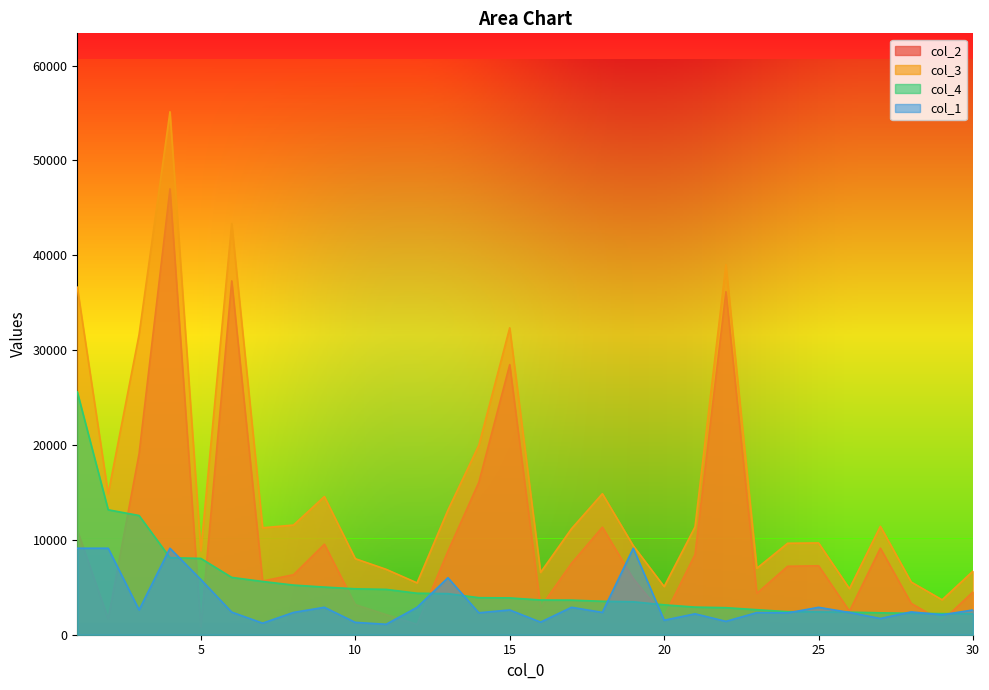

Reading left to right, extract all data points from this chart.

col_2: 1=11032	2=1687	3=19070	4=47001	5=809	6=37298	7=5661	8=6327	9=9544	10=3174	11=2114	12=1091	13=8805	14=16067	15=28469	16=2911	17=7524	18=11338	19=5911	20=1926	21=8453	22=36157	23=4362	24=7216	25=7268	26=2481	27=9120	28=3295	29=1456	30=4514
col_3: 1=36629	2=14856	3=31635	4=55123	5=8852	6=43339	7=11273	8=11559	9=14565	10=8014	11=6893	12=5465	13=13136	14=19970	15=32349	16=6569	17=11171	18=14863	19=9383	20=5076	21=11364	22=39005	23=6999	24=9643	25=9673	26=4857	27=11429	28=5553	29=3680	30=6707
col_4: 1=25597	2=13169	3=12565	4=8122	5=8043	6=6041	7=5612	8=5232	9=5021	10=4840	11=4779	12=4374	13=4331	14=3903	15=3880	16=3658	17=3647	18=3525	19=3472	20=3150	21=2911	22=2848	23=2637	24=2427	25=2405	26=2376	27=2309	28=2258	29=2224	30=2193
col_1: 1=9116	2=9116	3=2618	4=9116	5=5820	6=2384	7=1217	8=2349	9=2891	10=1301	11=1101	12=2884	13=6008	14=2311	15=2610	16=1326	17=2890	18=2352	19=9116	20=1524	21=2204	22=1409	23=2330	24=2303	25=2887	26=2347	27=1710	28=2406	29=2103	30=2608